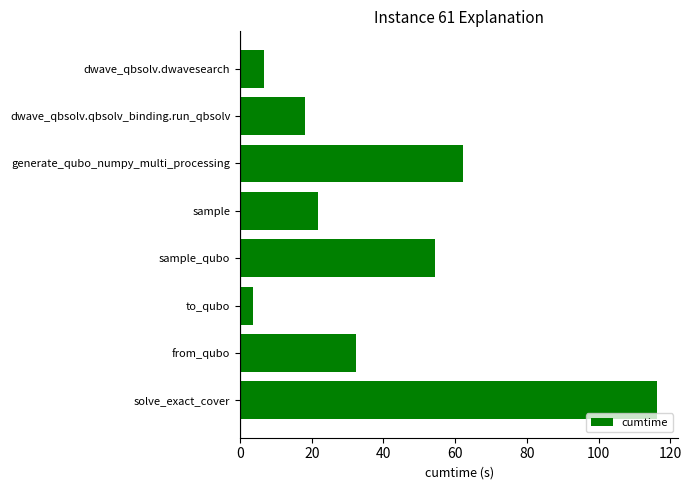

Read the value at sample_qubo.

54.3